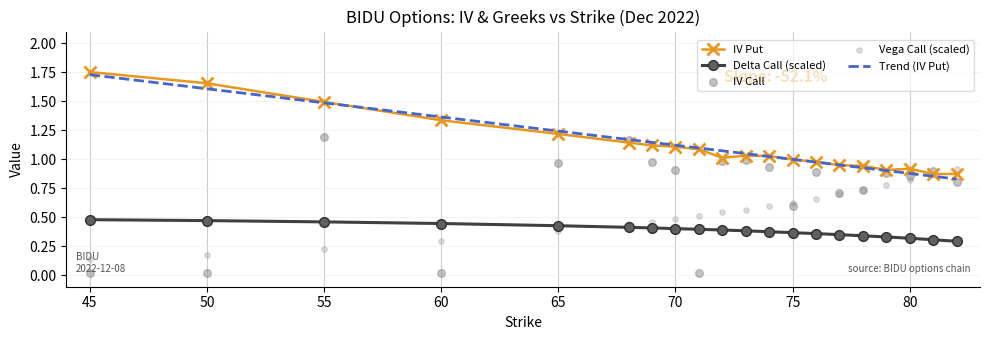

Which series has the largest Y range (max minus min)?

iv_C